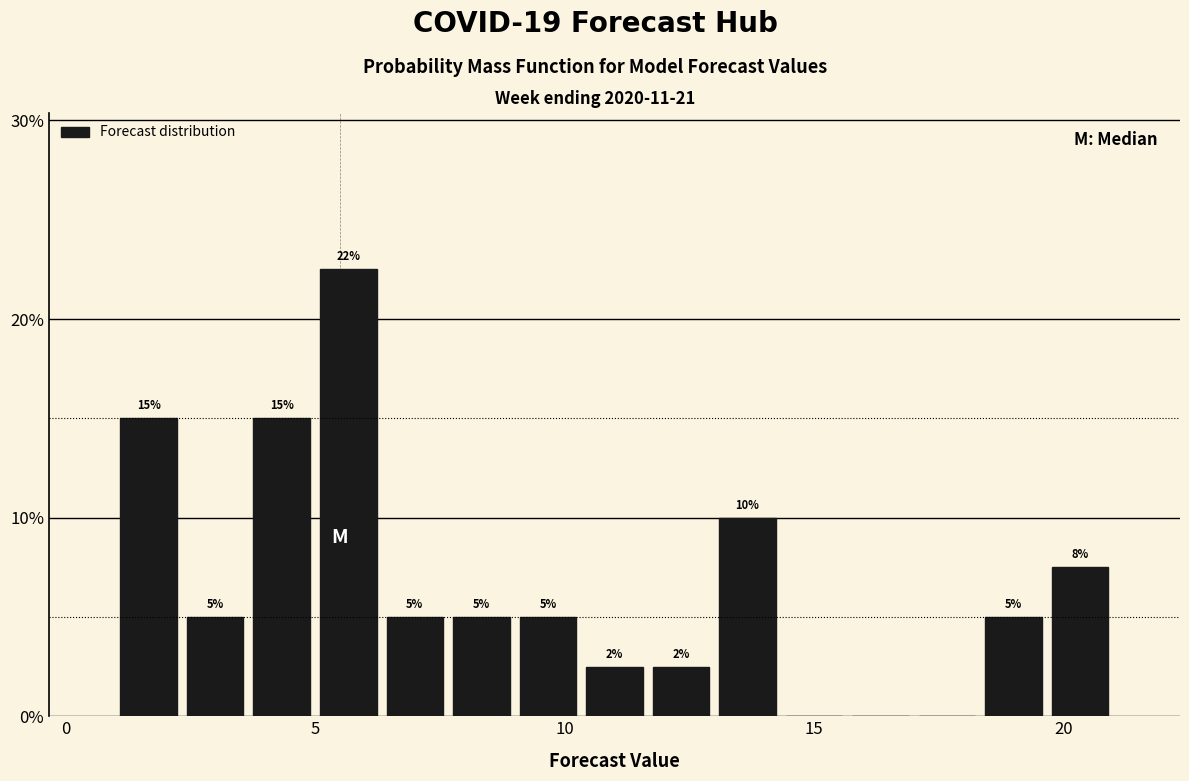

Read against the x-axis, roughly where is the centre of the tallest bar?

5.5